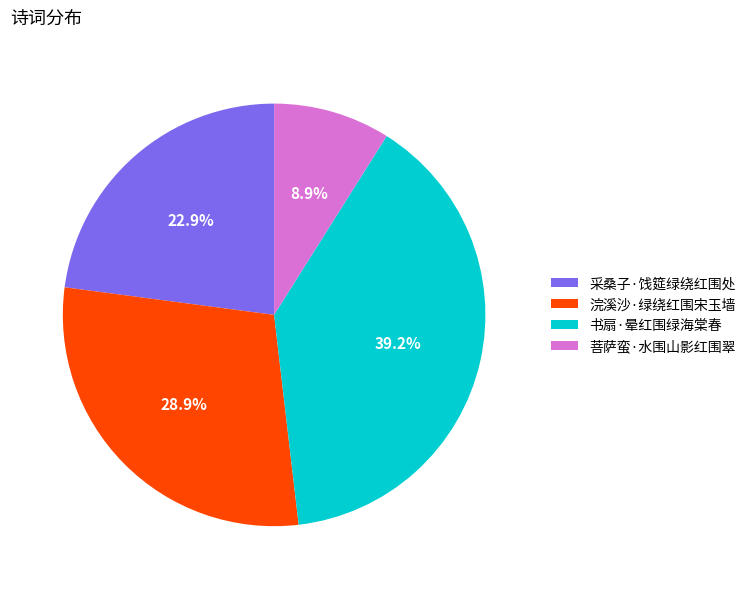

To the nearest percent, what is the difference between the largest and smallest slice percentages?

30%